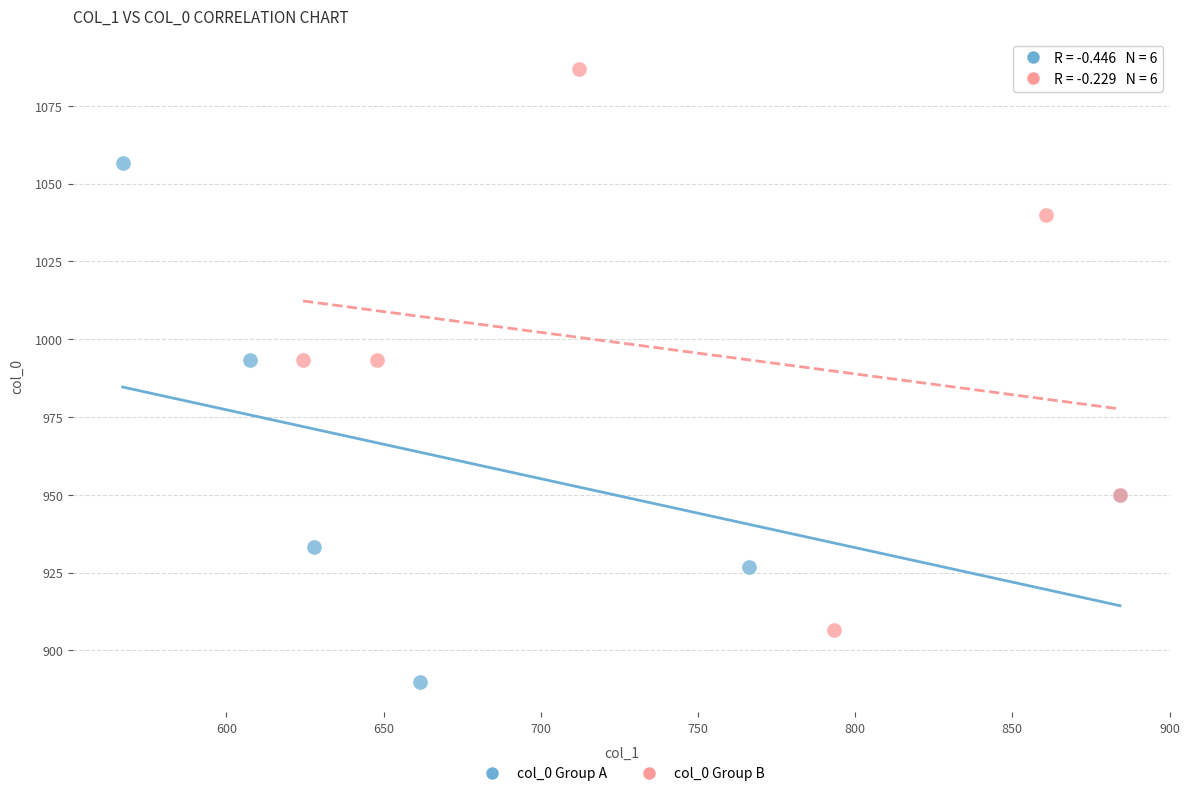

Which series reaches the maximum Y coordinate?

col_0 Group B